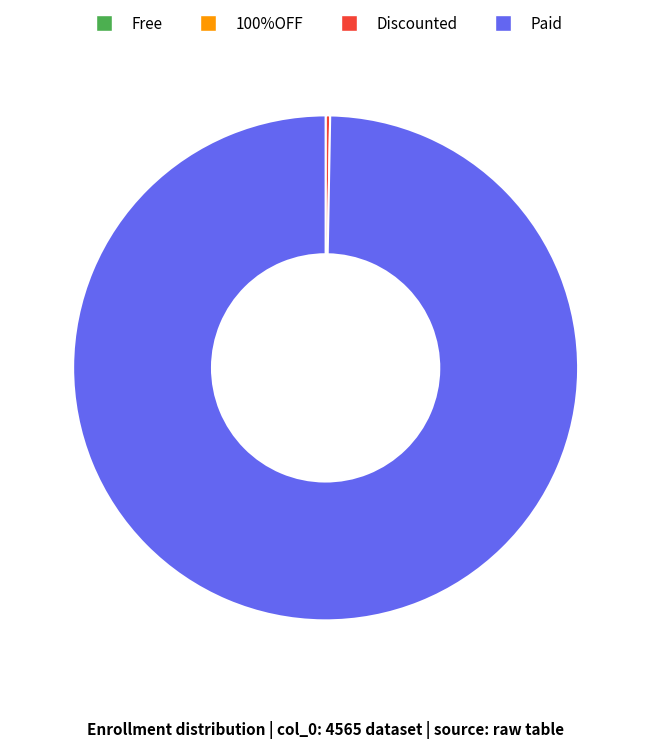

Which category has the biggest portion of the pie?

Paid